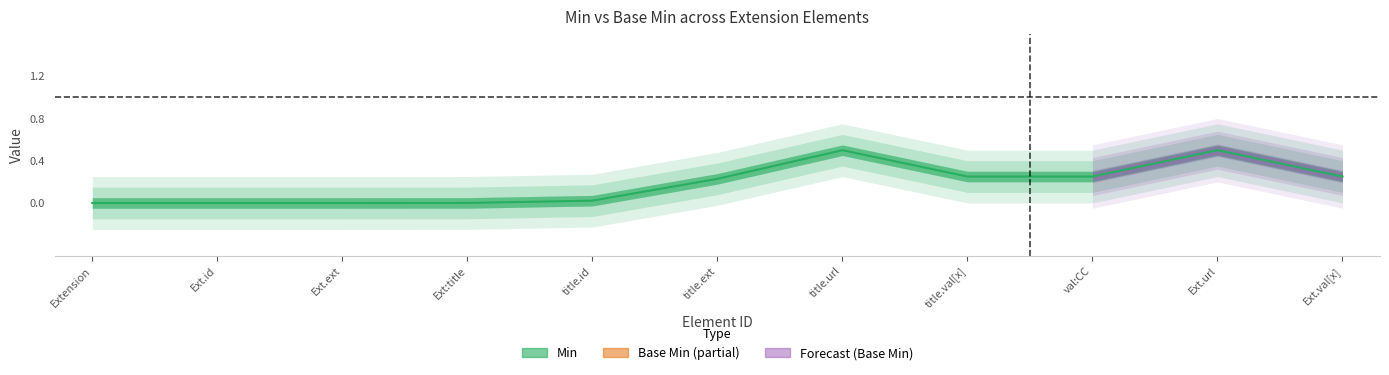

Which series has the largest range (max minus min)?

Min